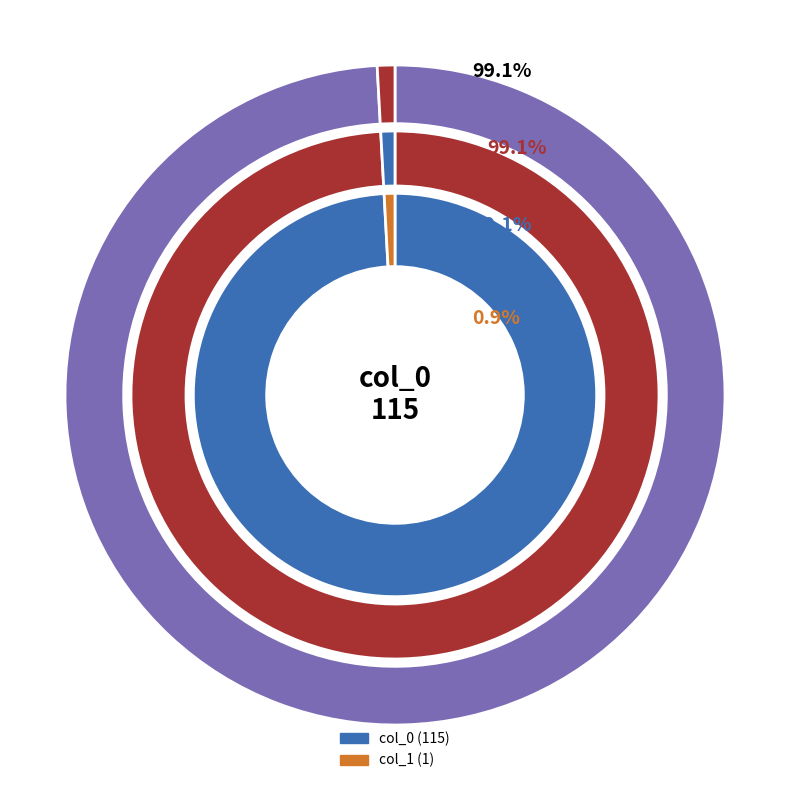

Between col_0 and col_1, which is larger?

col_0